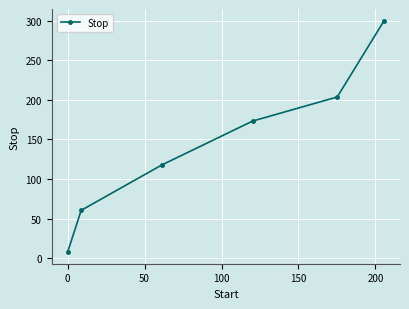

What is the value of the 4th point from the left?

173.2